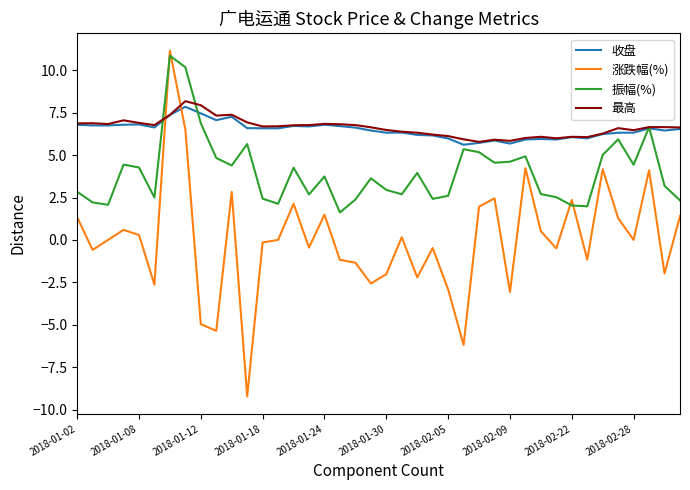

Which series has the largest range (max minus min)?

涨跌幅(%)